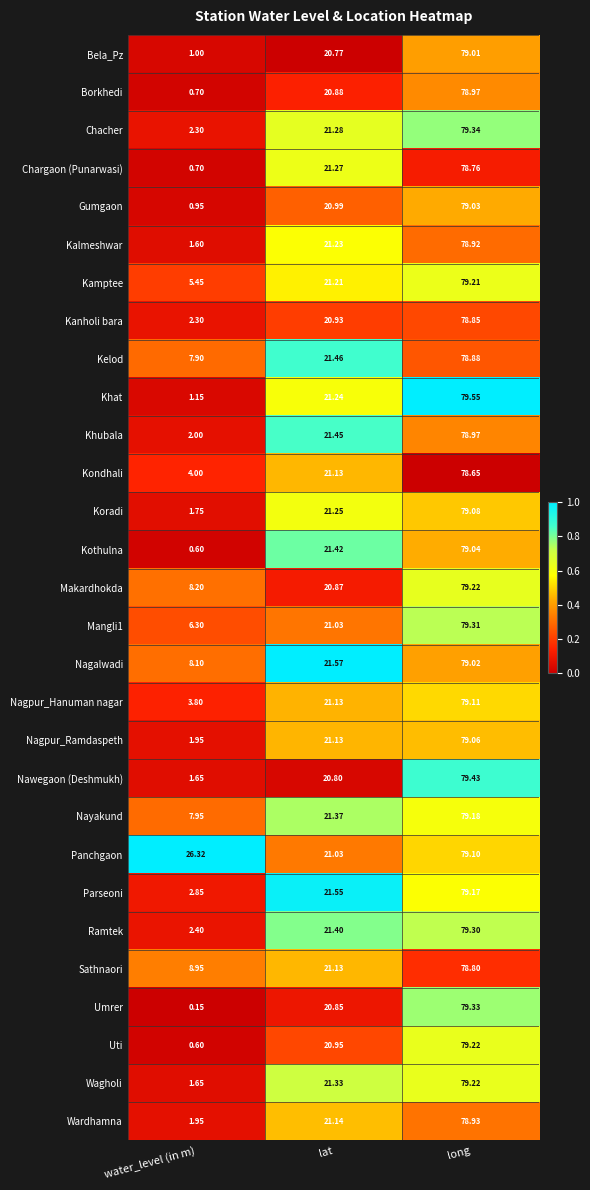

Which series has the largest range (max minus min)?

Umrer